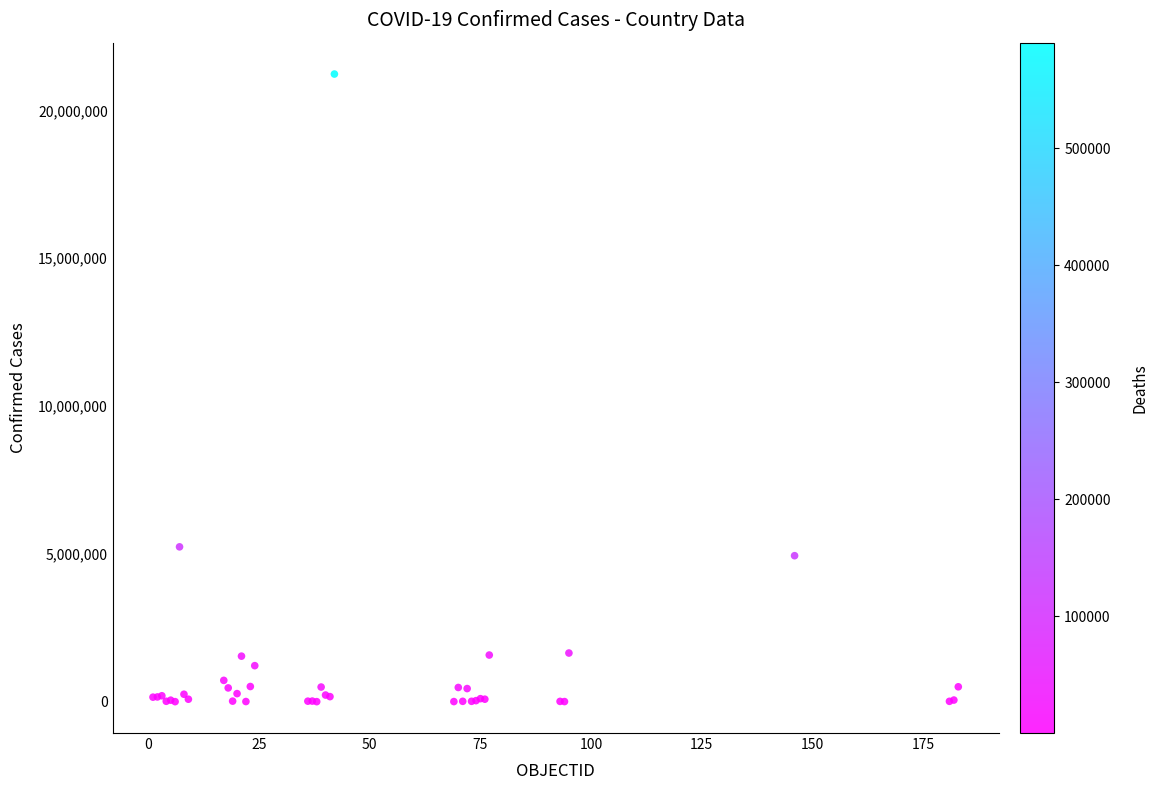

What Y value in the scatter plot is closest to 10616461?

5238610